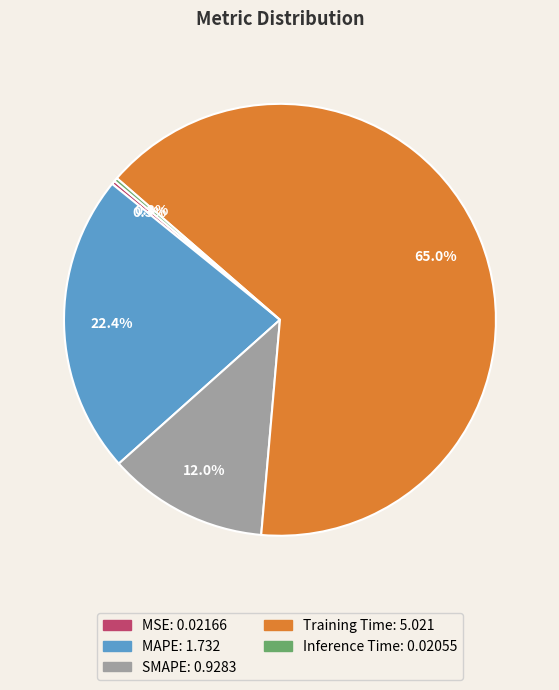

To the nearest percent, what is the difference between the largest and smallest slice percentages?

65%